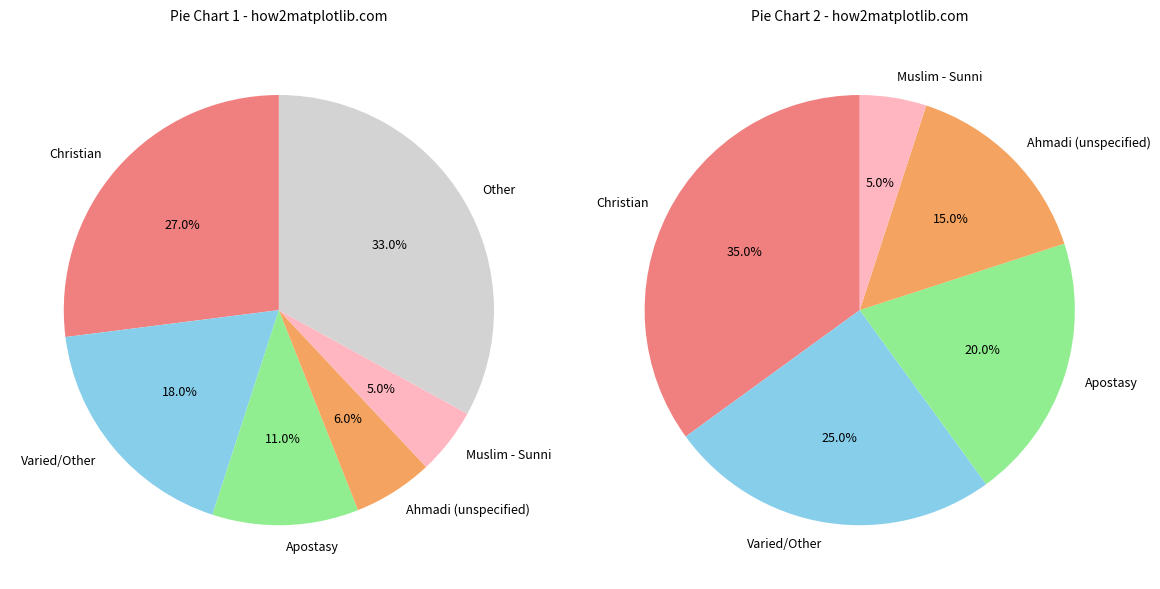

How much of the chart is everything except Varied/Other?

81.6%